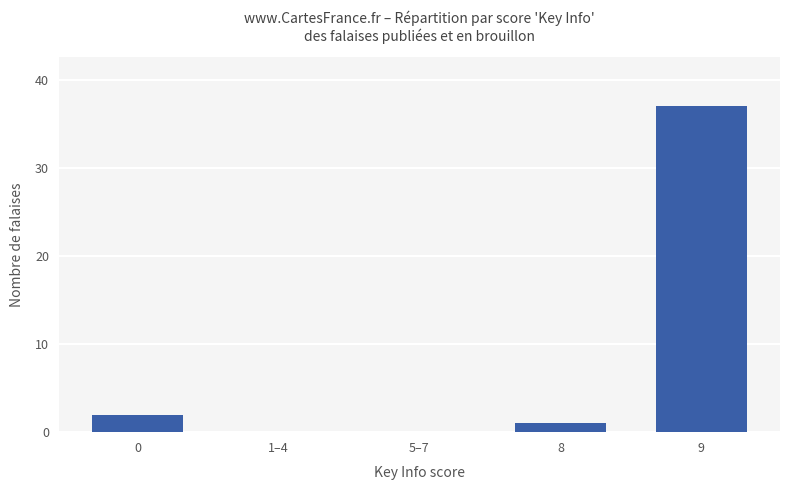

What is the change in value from 8 to 9?

+36